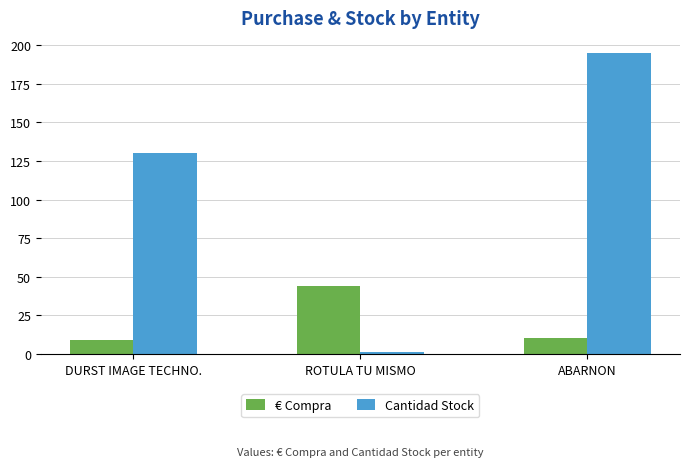

What is the sum of the € Compra values at DURST IMAGE TECHNO. and ROTULA TU MISMO?

53